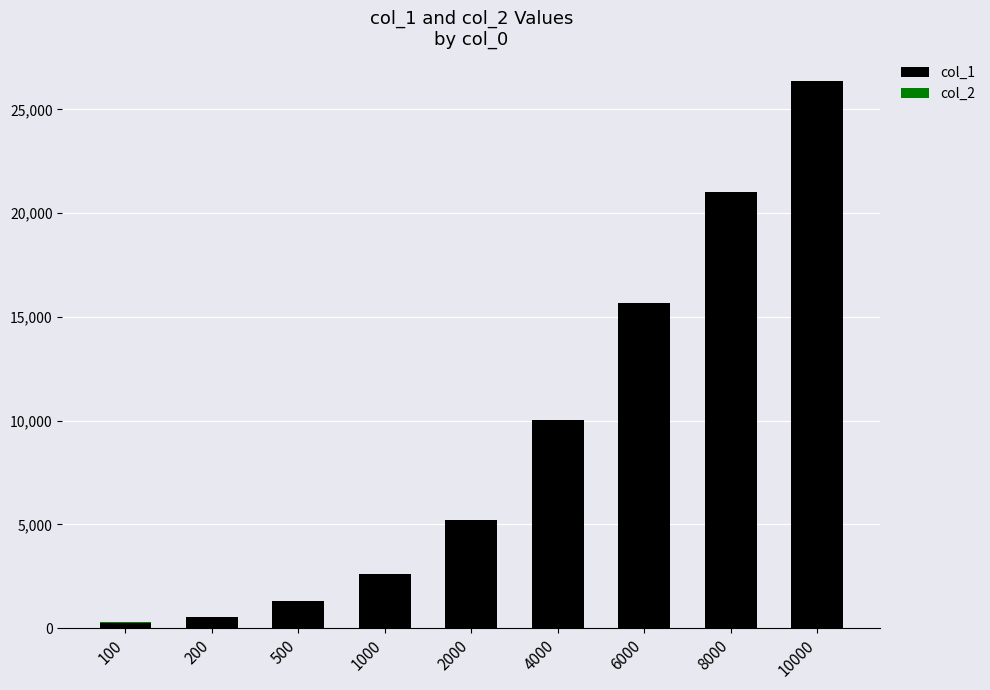

What is the sum of all col_1 values?

83061.0